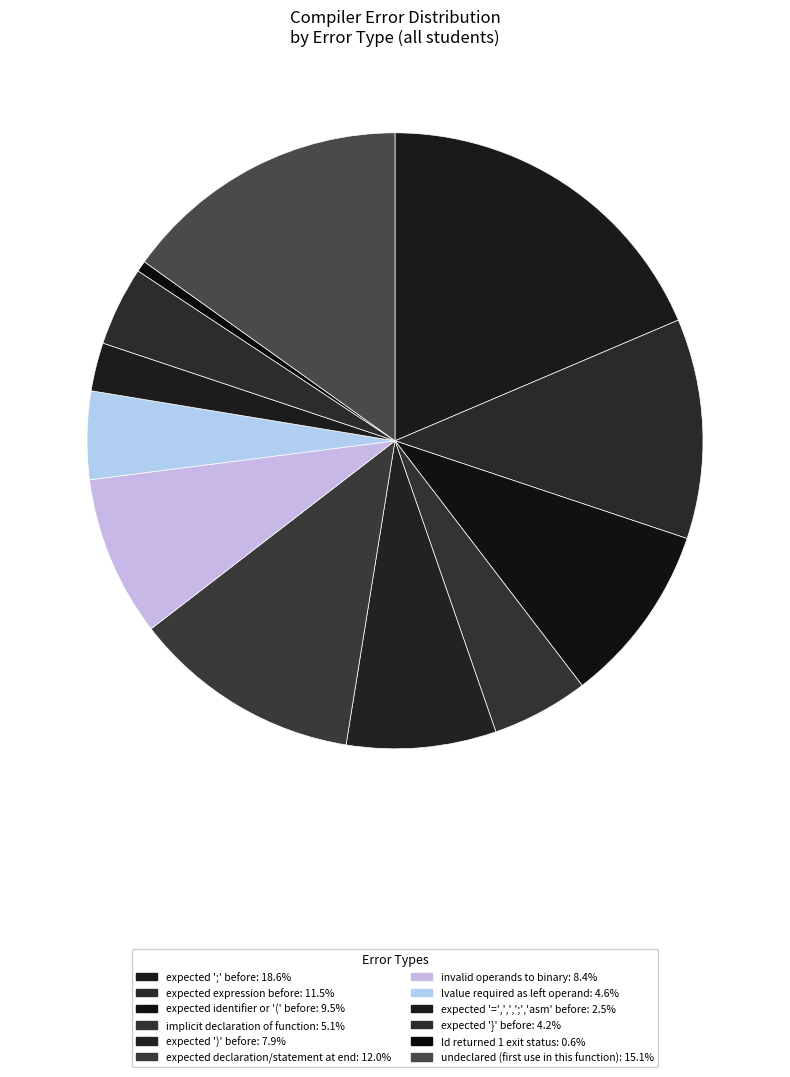

How many slices are in this pie chart?

12